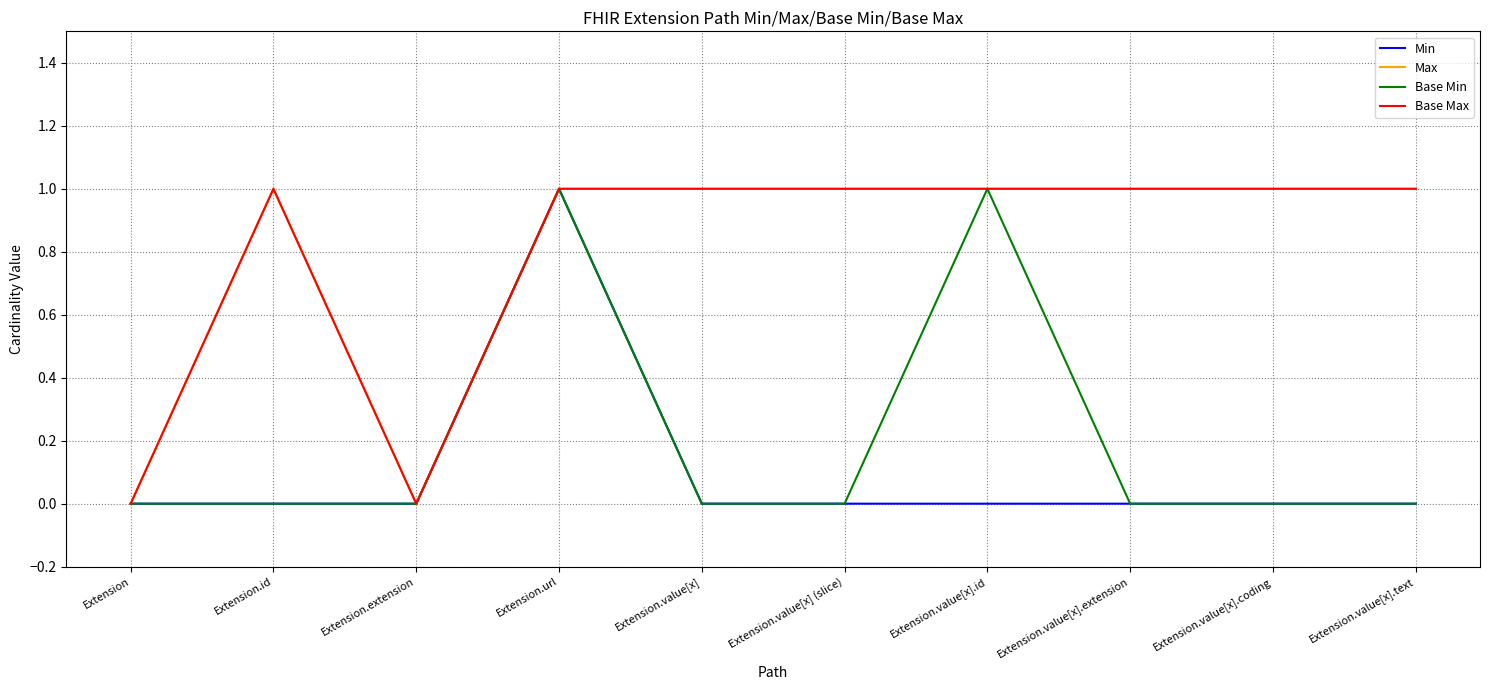

At which label is Base Min closest to 0?

Extension